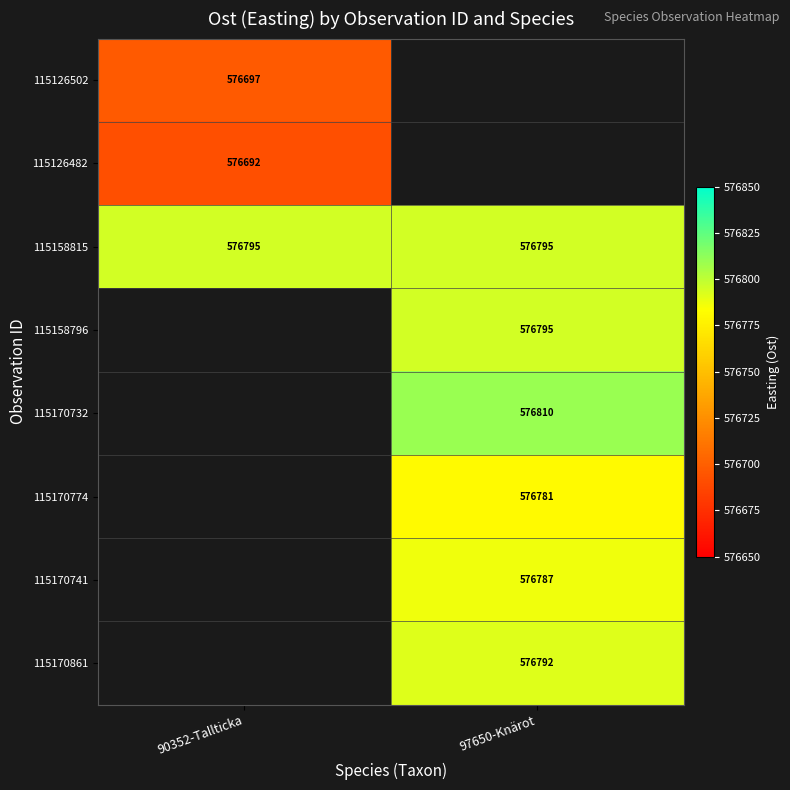

Count the number of data series in this chart.

8